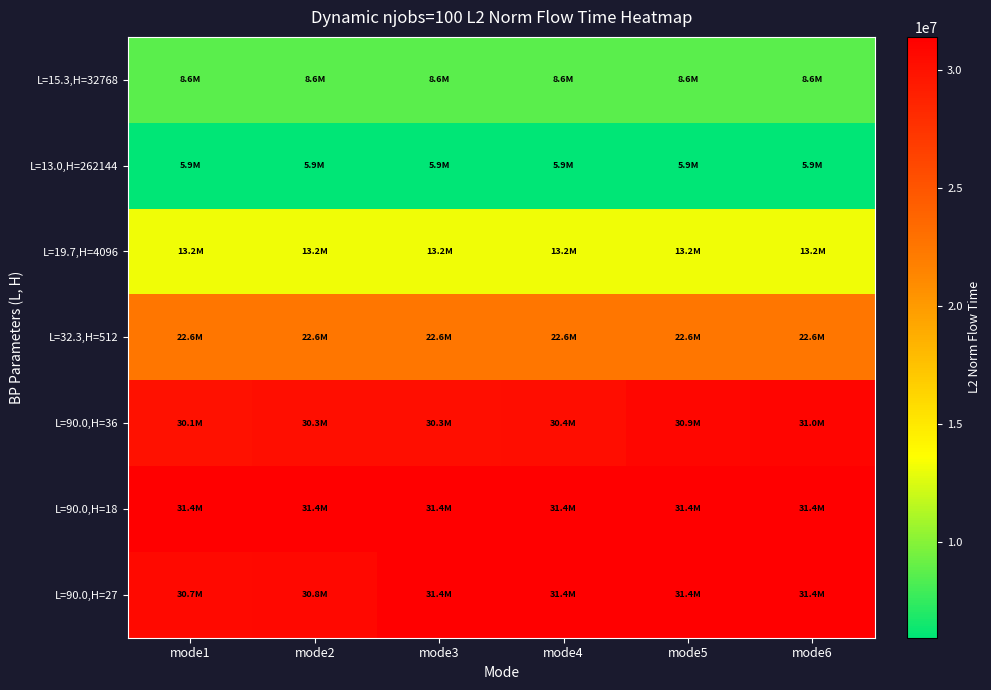

Which label corresponds to the smallest value in the chart?

mode2